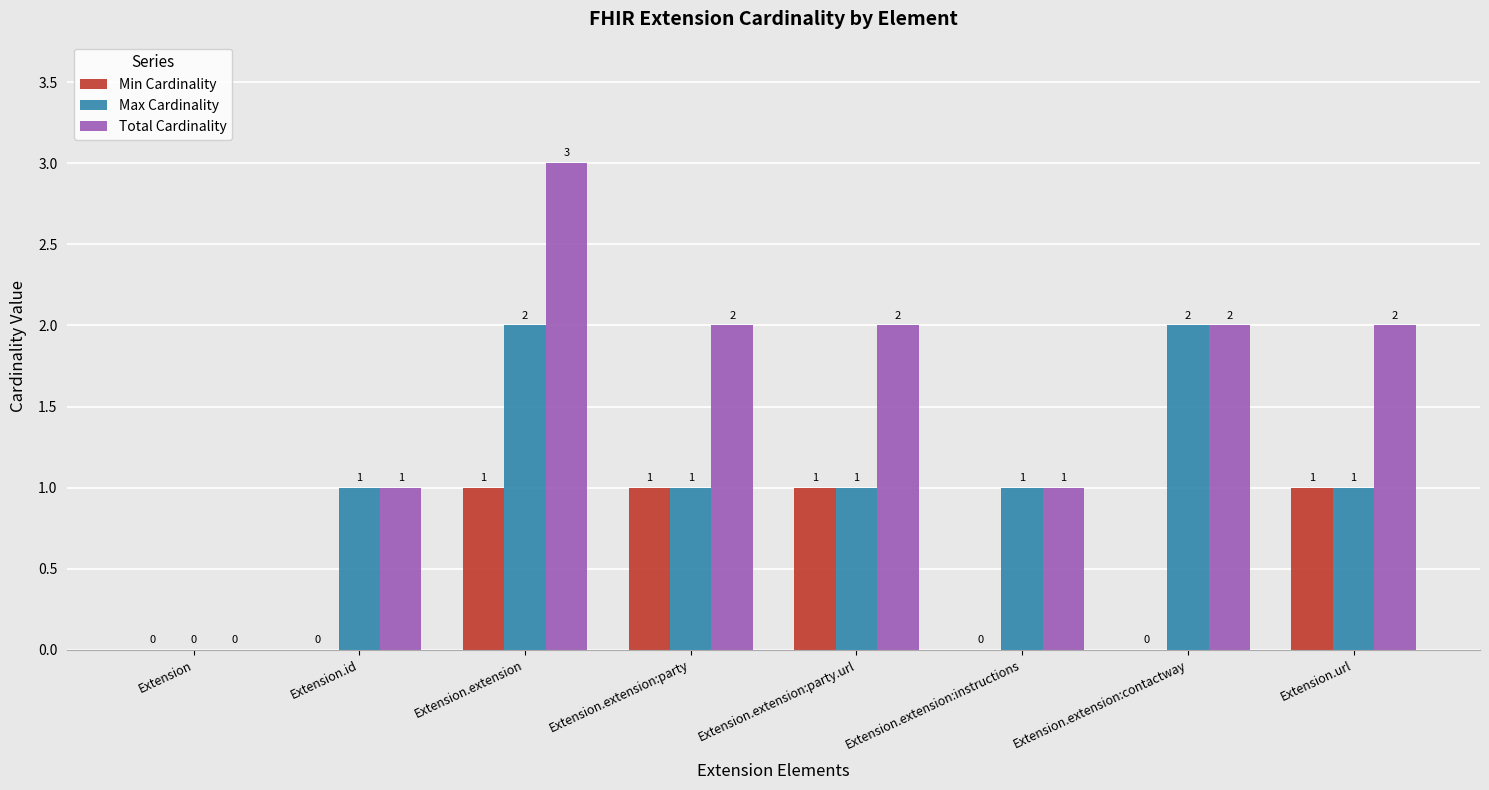

The value of Total Cardinality at Extension.extension:party.url is 3. True or false?

False